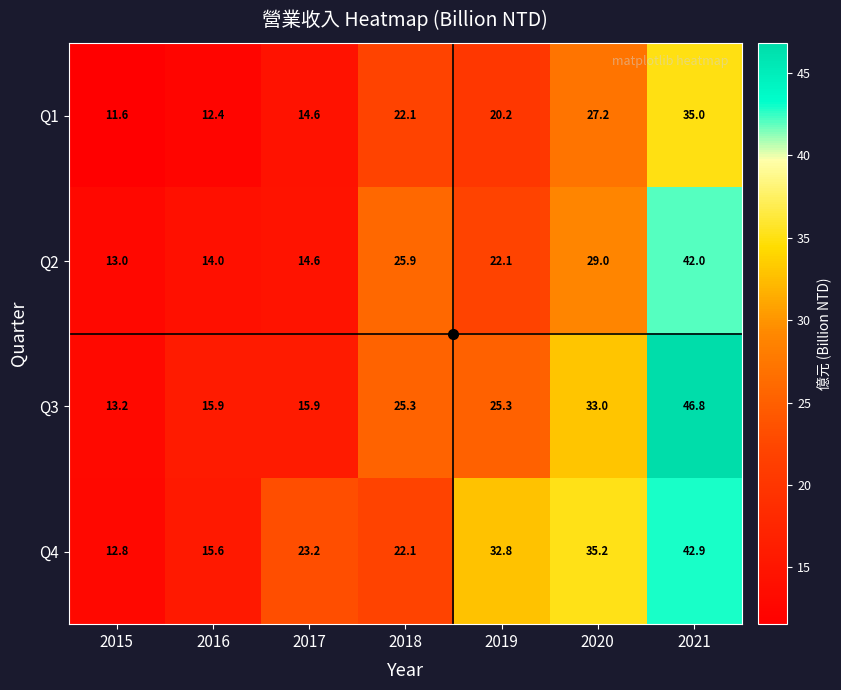

What is the difference between the highest and lowest values at 2018?

3.8